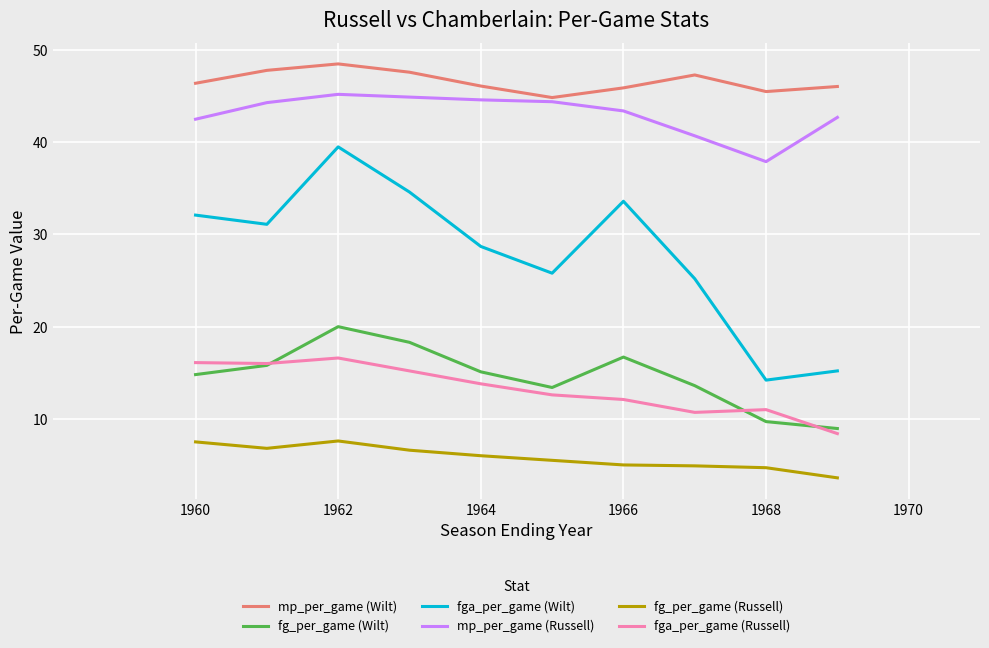

Count the number of data series in this chart.

6